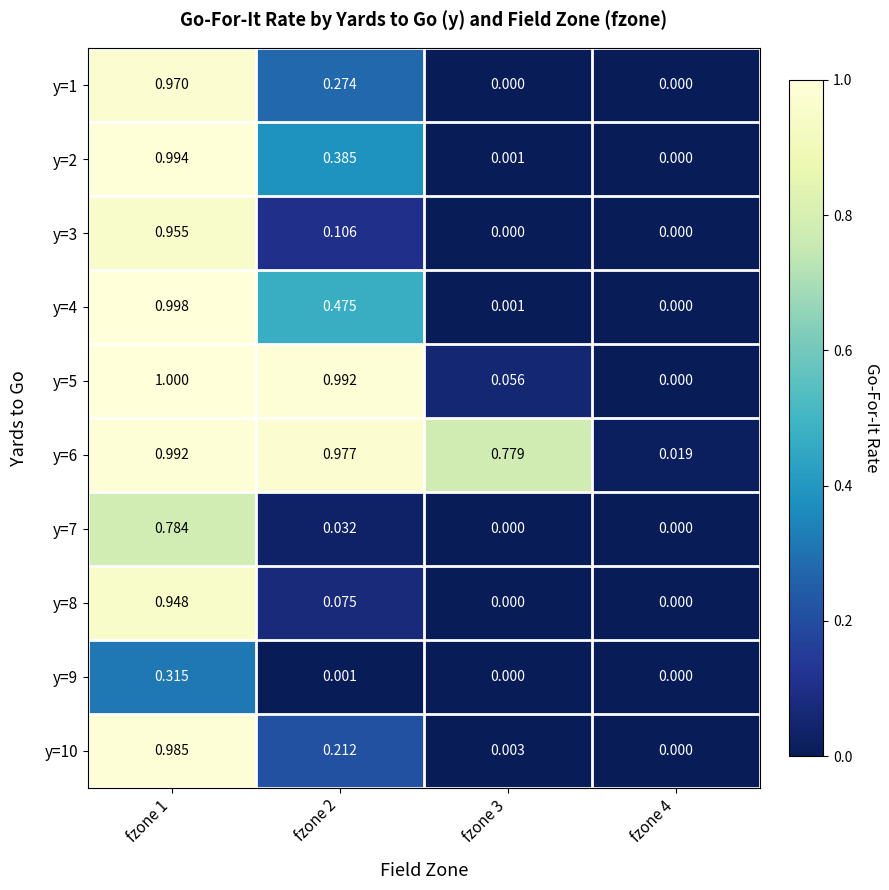

How many values in y=4 are above zero?

3